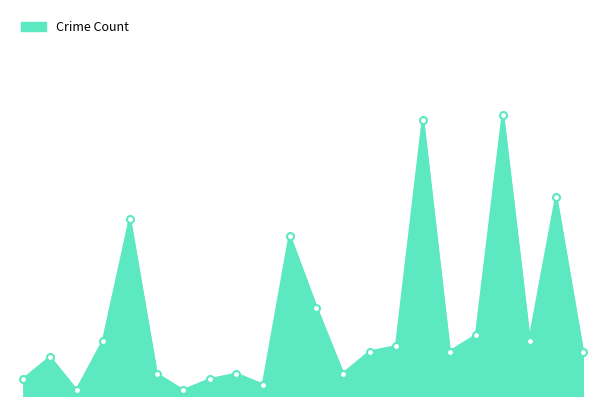

Which label corresponds to the largest value in the chart?

Garfield Park